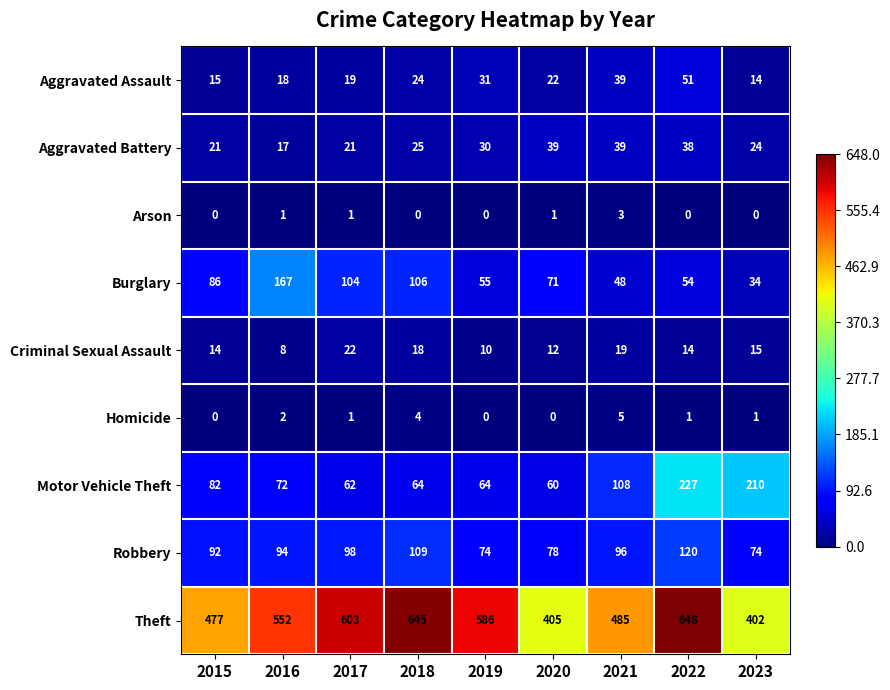

How many distinct data groups are displayed?

9